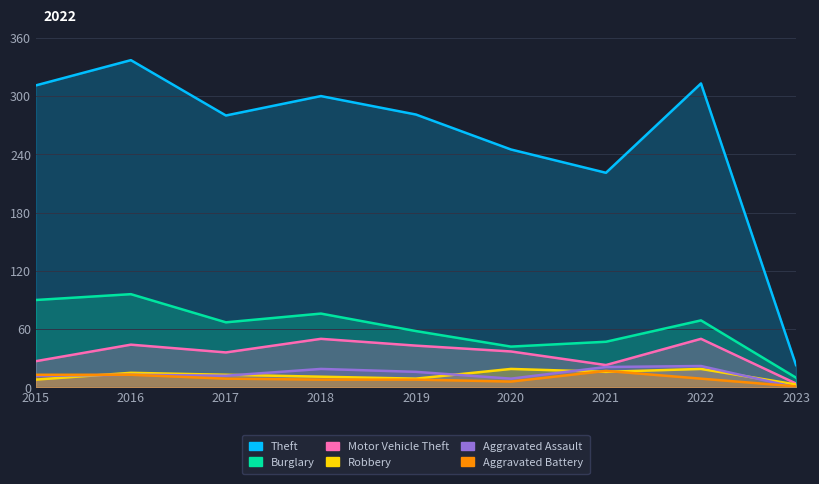

What is the value of the Aggravated Battery point at the 5th from the left?

8